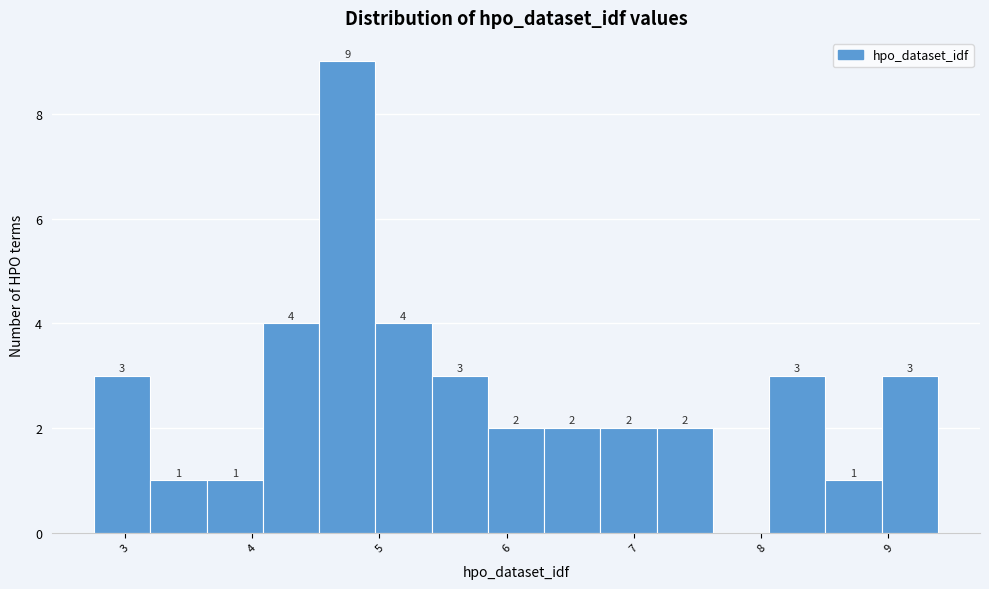

Which range on the x-axis has the tallest bar?

4.5 to 5.0